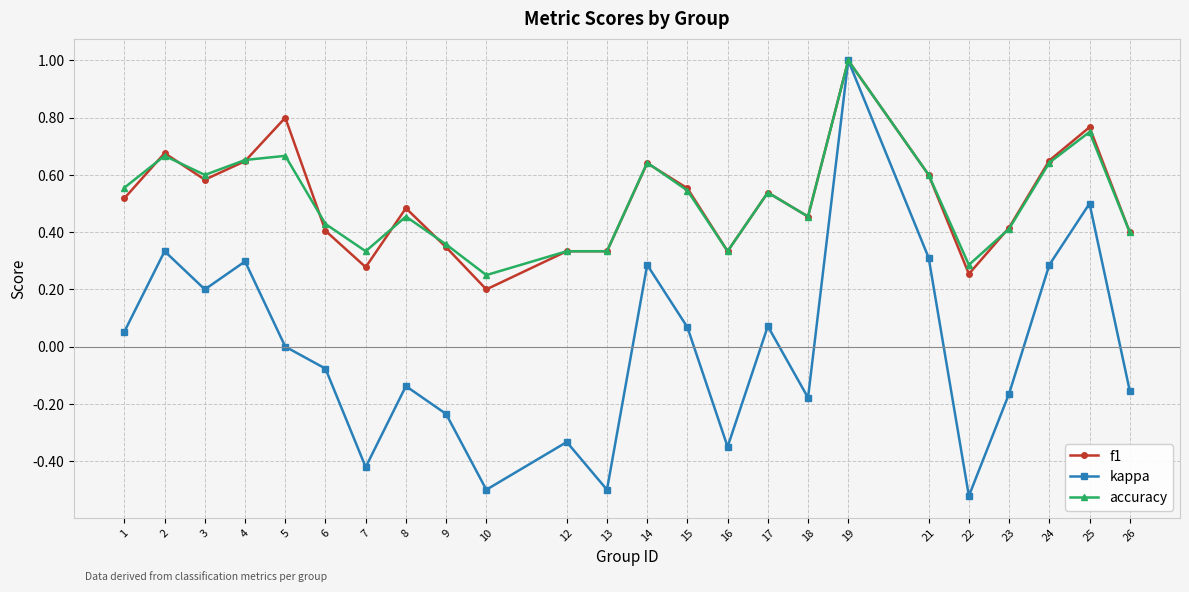

Rank the series at 6 from lowest to highest value.

kappa, f1, accuracy